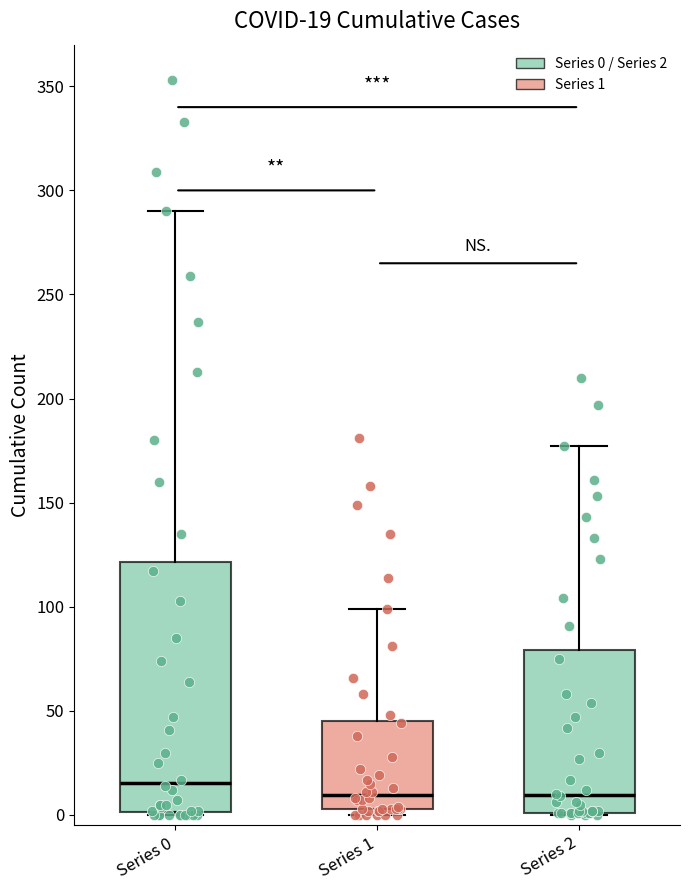

Which box has the highest median line?

Series 0